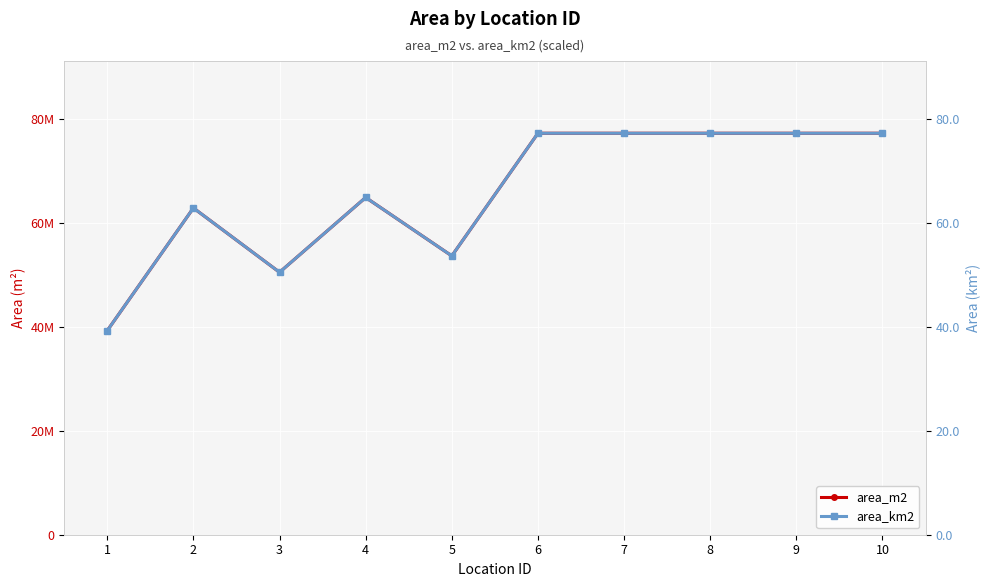

Where is area_m2 nearest to the value 58269913?

2